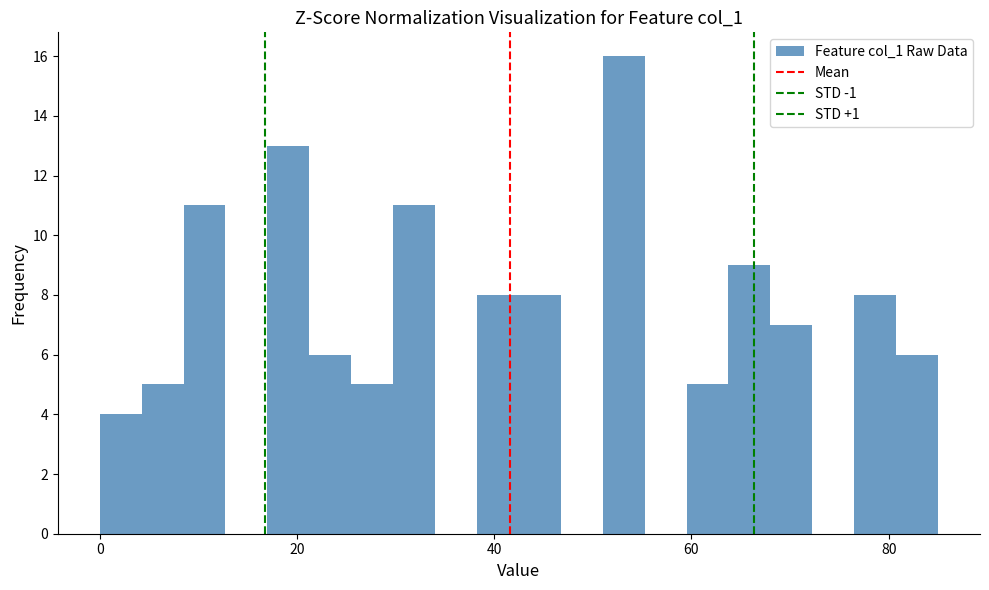

Around what value on the x-axis is the tallest bar? Give the approximate position of its centre, as read against the axis.

54